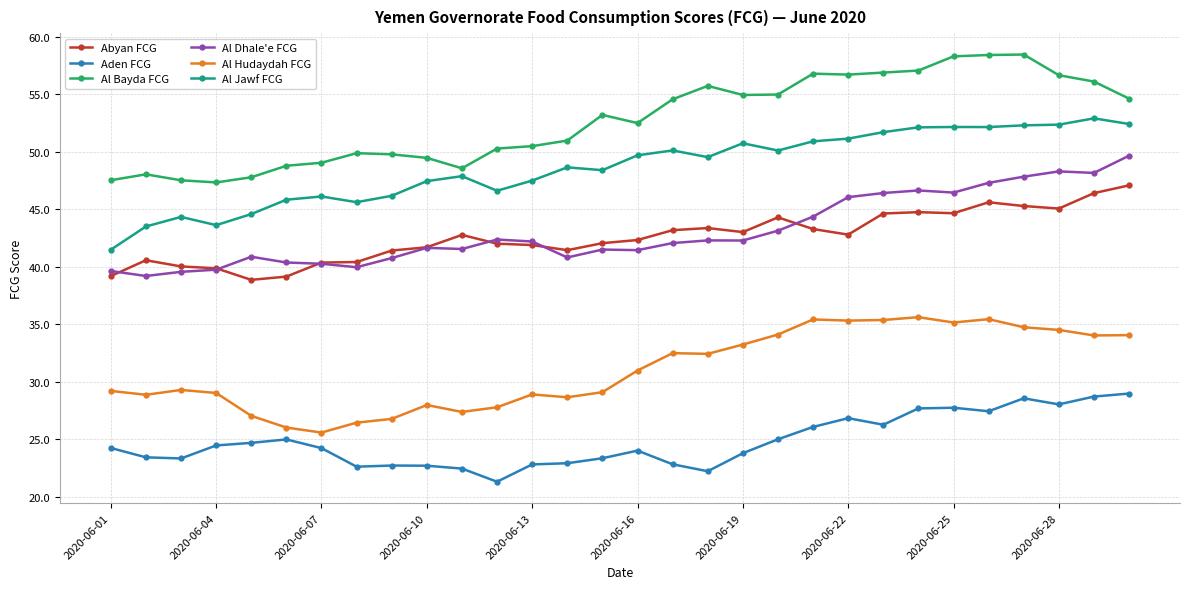

True or false: Aden FCG and Al Bayda FCG intersect in this chart.

False